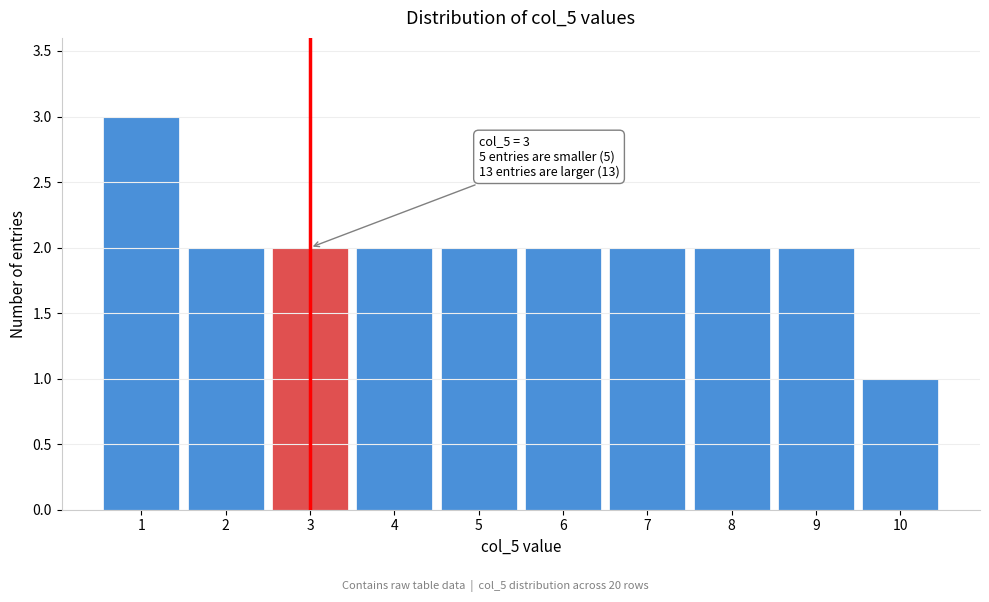

Reading left to right, transcribe all the data shown in this chart.

3	2	2	2	2	2	2	2	2	1